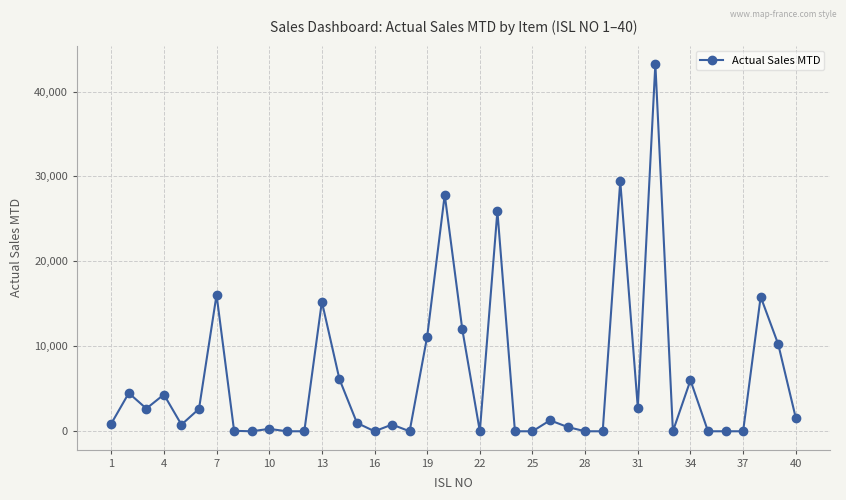

What is the difference between the maximum and second lowest values?

43239